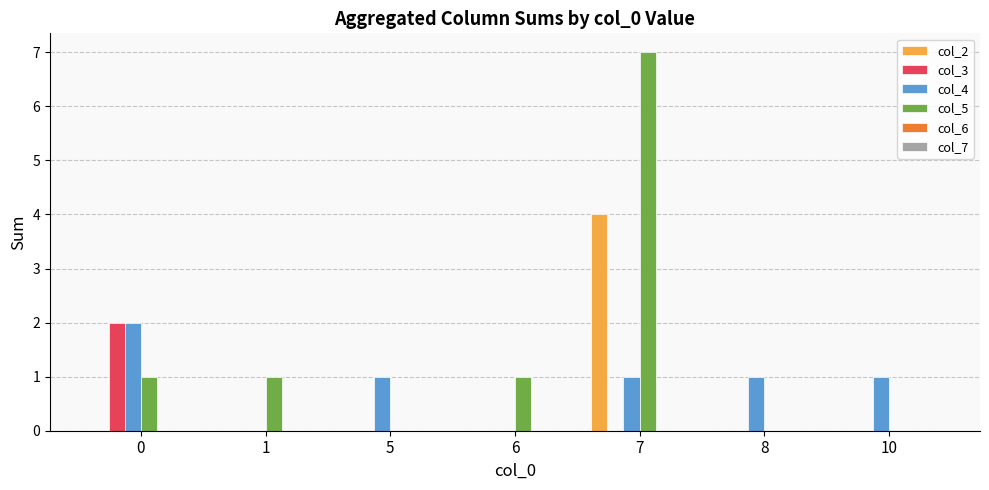

Reading right to left, extract all data points from this chart.

col_2: 10=0	8=0	7=4	6=0	5=0	1=0	0=0
col_3: 10=0	8=0	7=0	6=0	5=0	1=0	0=2
col_4: 10=1	8=1	7=1	6=0	5=1	1=0	0=2
col_5: 10=0	8=0	7=7	6=1	5=0	1=1	0=1